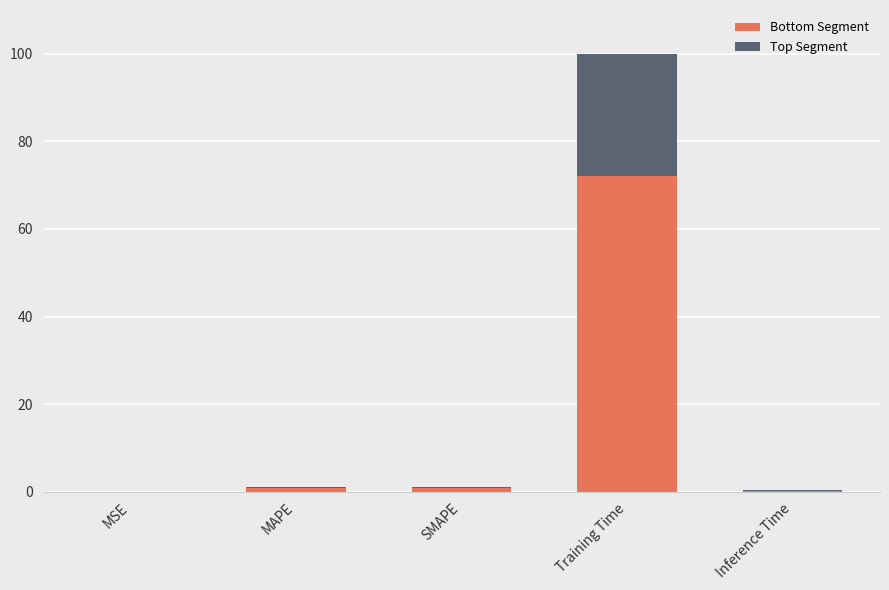

What is the sum of the Bottom Segment values at SMAPE and MSE?

0.8